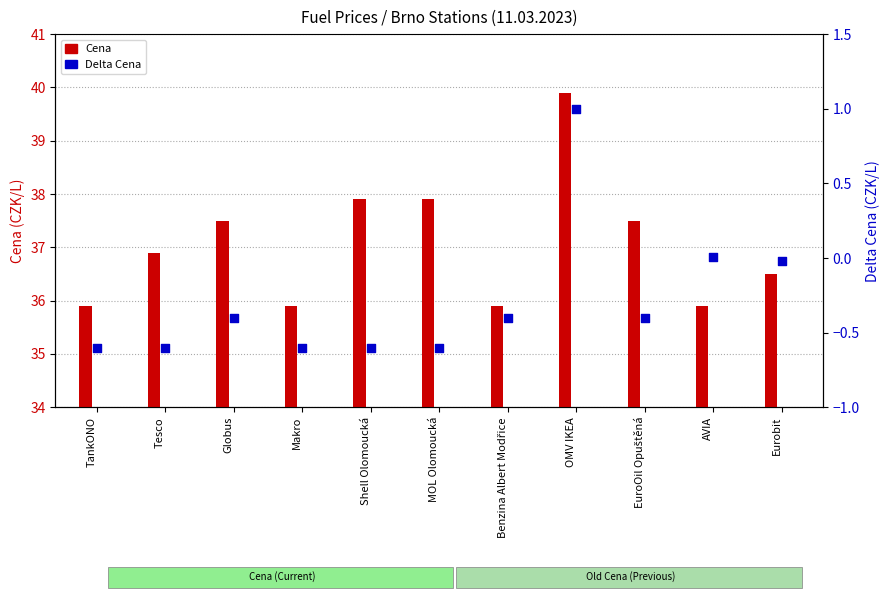

Which series has the largest Y range (max minus min)?

Cena